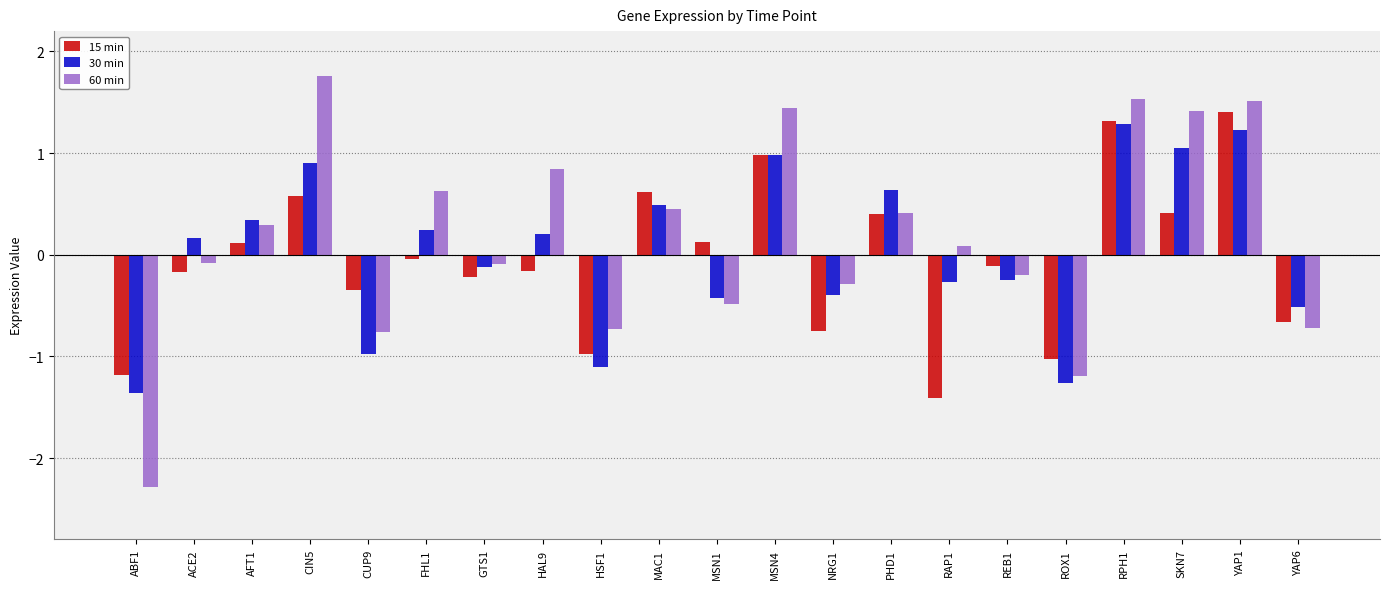

Which series changed the most between HSF1 and YAP1?

15 min